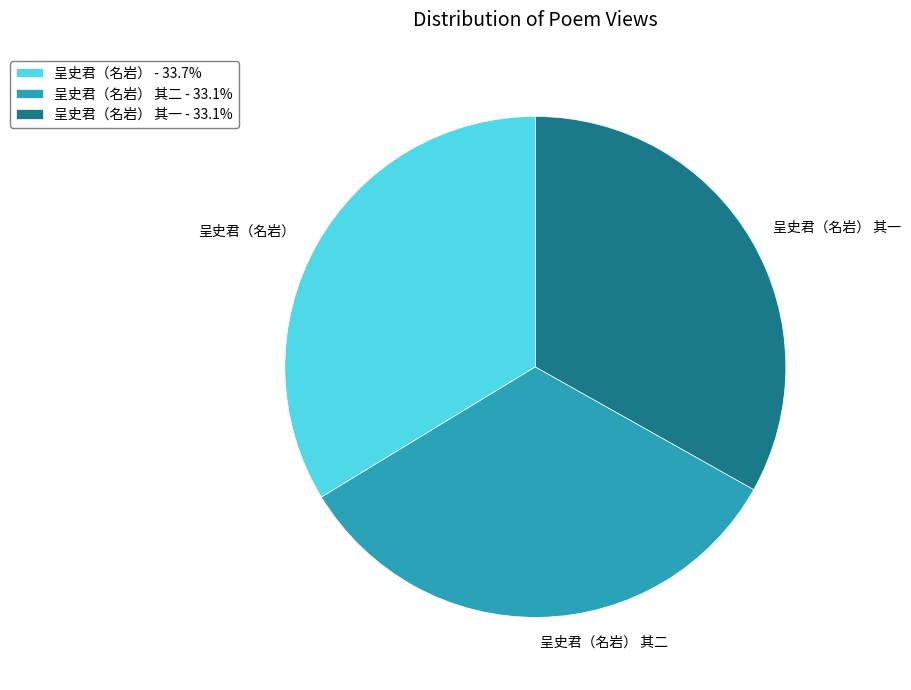

Does 呈史君（名岩） 其二 - 33.1% represent more than half of the total?

No